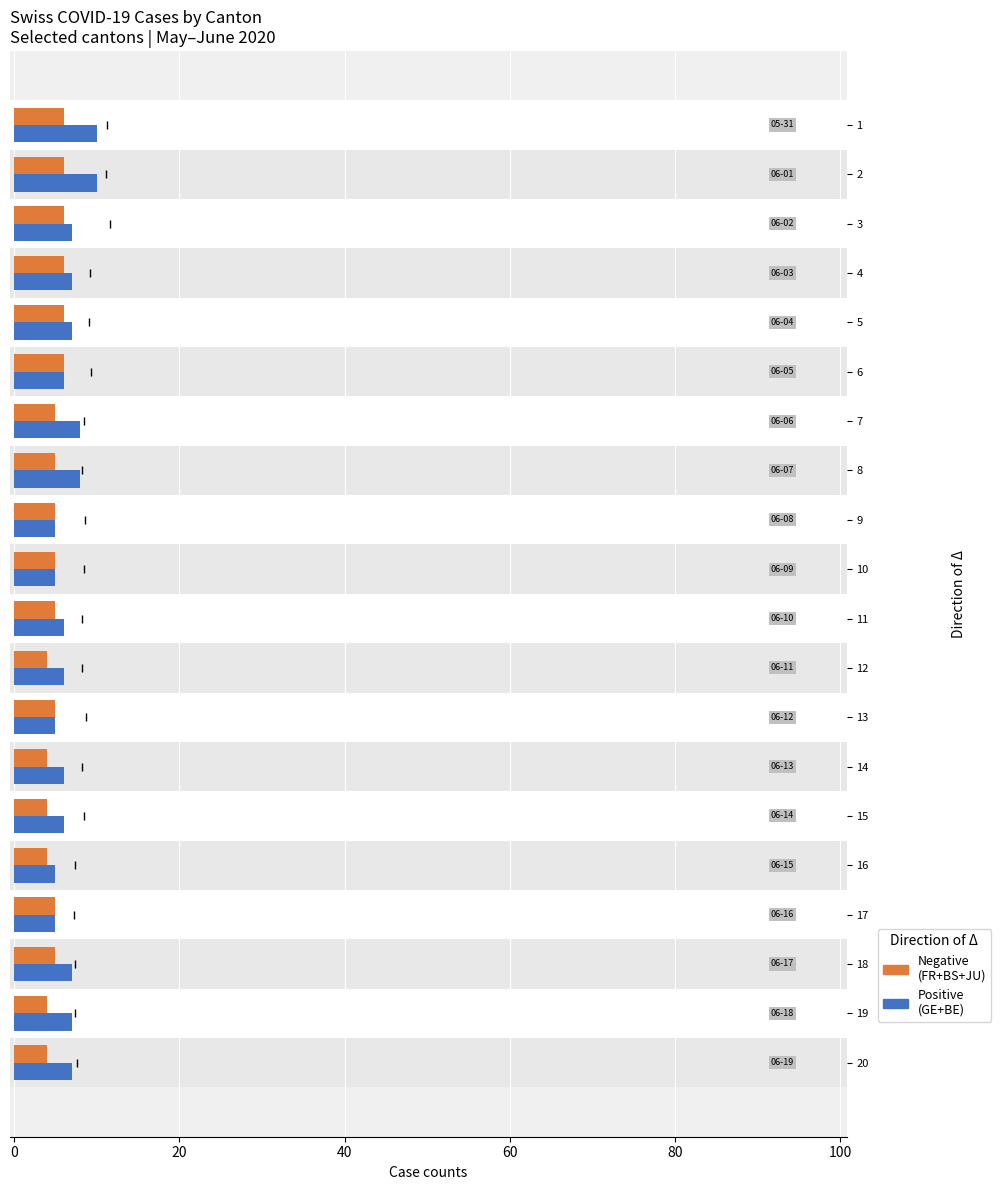

Reading left to right, what are all the values shown in this chart?

Negative (FR+BS+JU): 6	6	6	6	6	6	5	5	5	5	5	4	5	4	4	4	5	5	4	4
Positive (GE+BE): 10	10	7	7	7	6	8	8	5	5	6	6	5	6	6	5	5	7	7	7